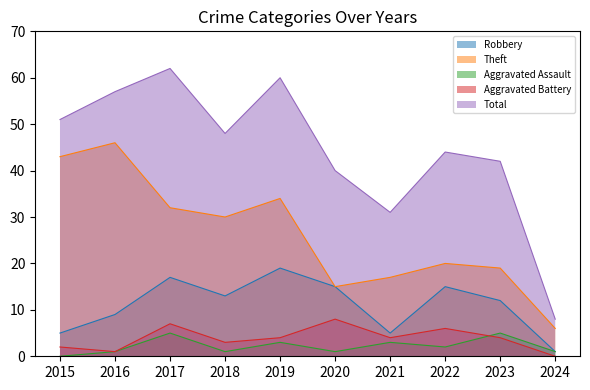

The Aggravated Assault series shows 4 at 2019. True or false?

False